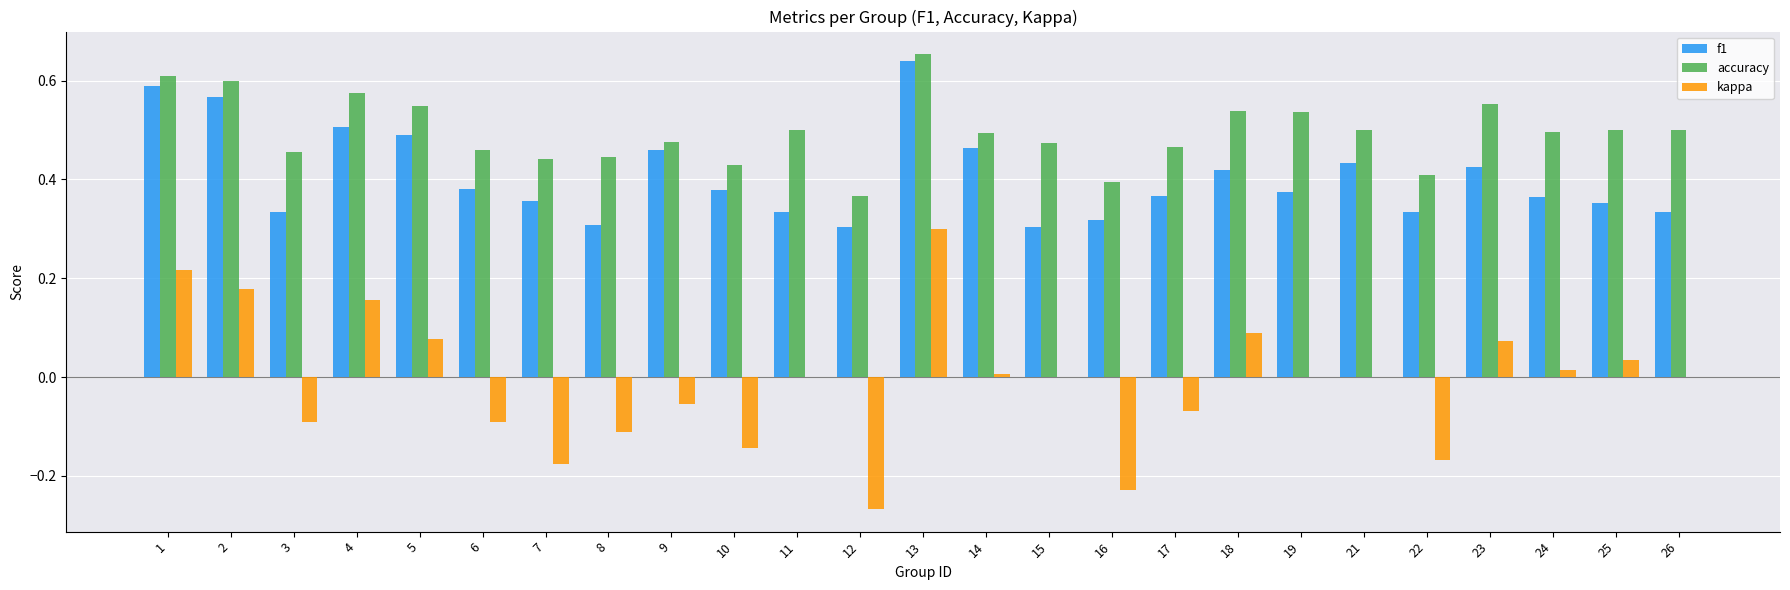

True or false: f1 has a value of 0.6 at 1.

True